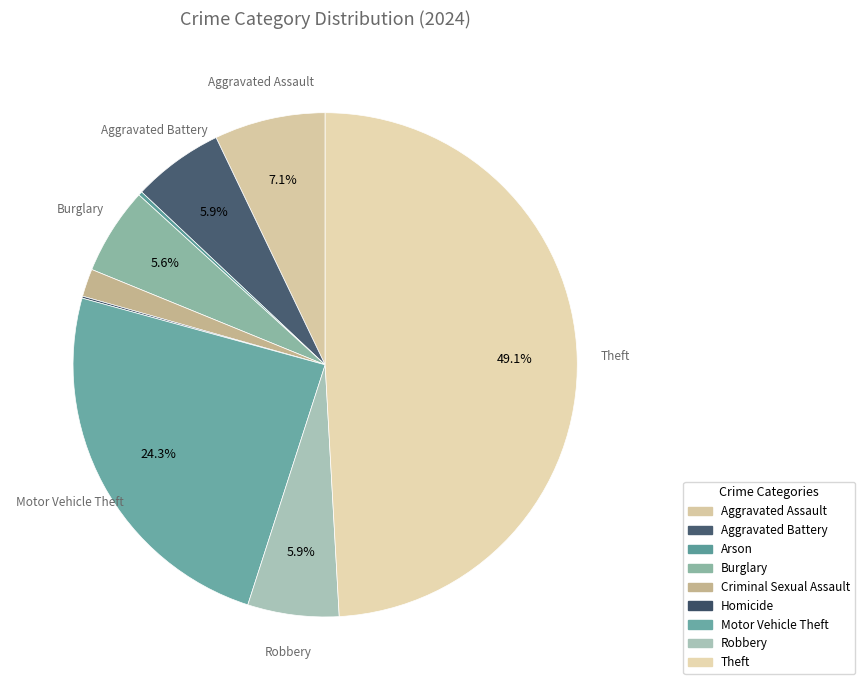

What portion of the pie excludes Theft?

50.9%